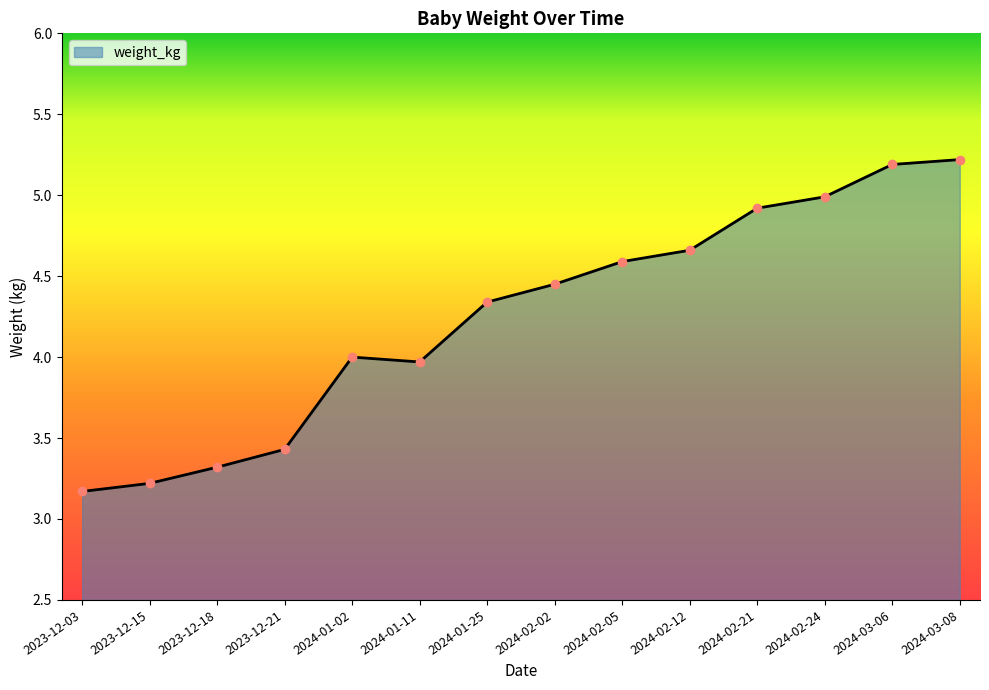

What position from the right is 2024-02-05?

6